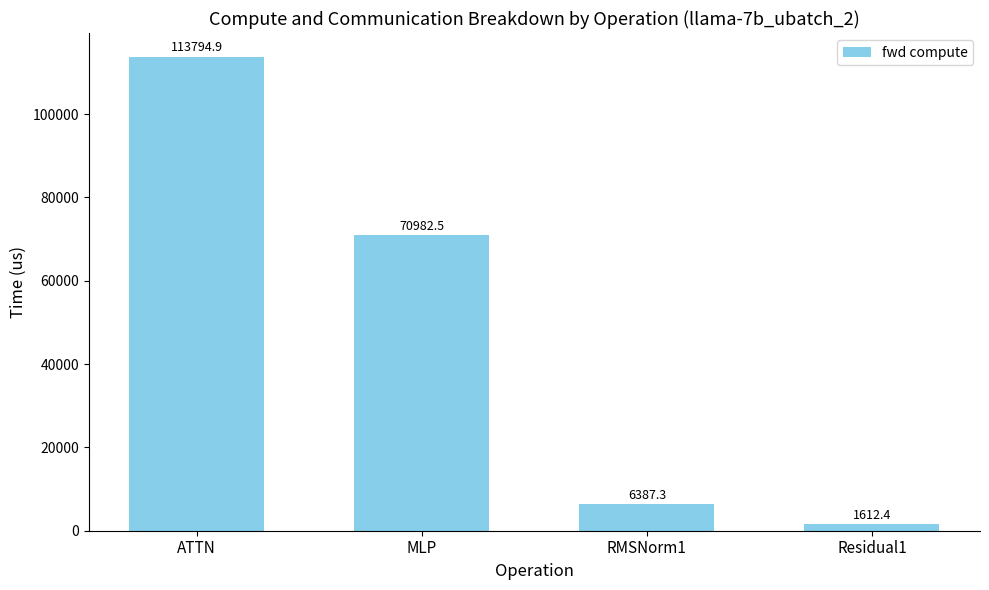

Reading left to right, list all the values displayed in this chart.

113794.9	70982.5	6387.3	1612.4